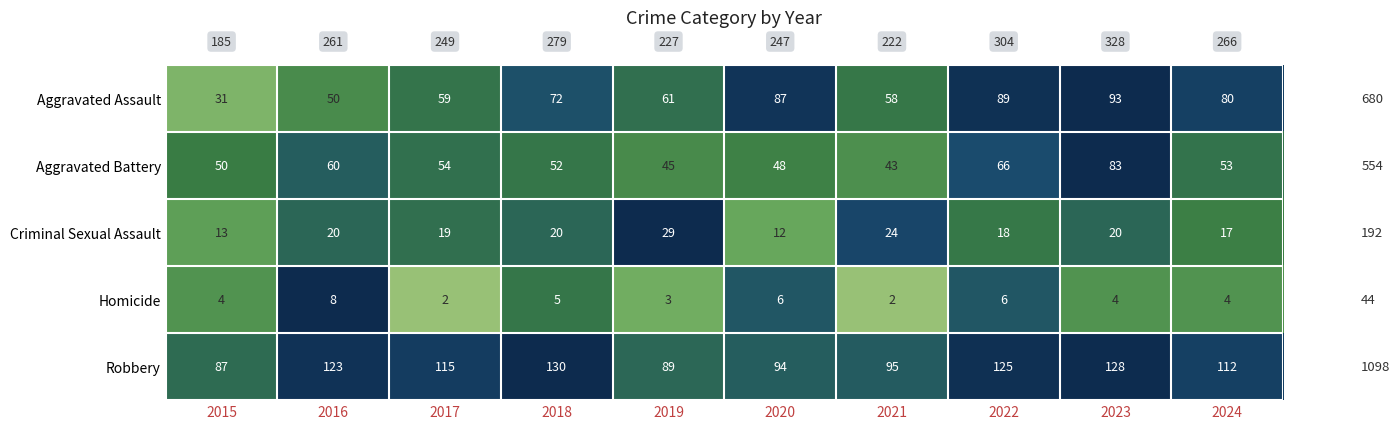

The Aggravated Battery series shows 0.2 at 2015. True or false?

False